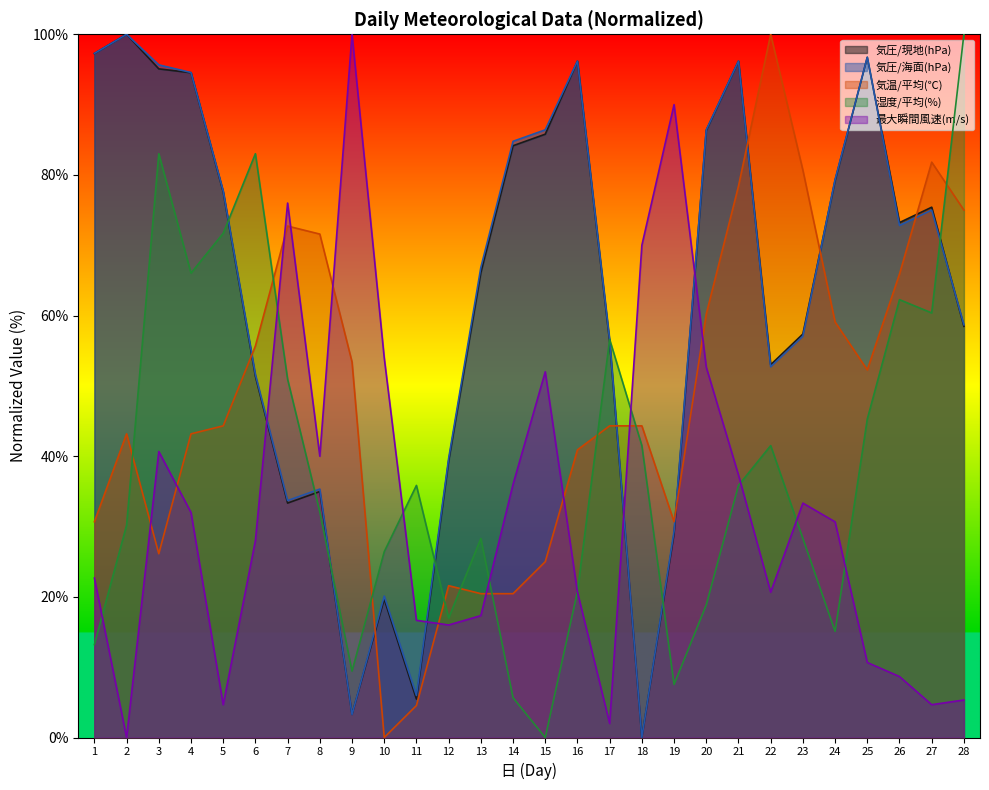

Rank the series by their maximum value, from highest to lowest.

気圧/現地(hPa), 気圧/海面(hPa), 気温/平均(℃), 湿度/平均(%), 最大瞬間風速(m/s)